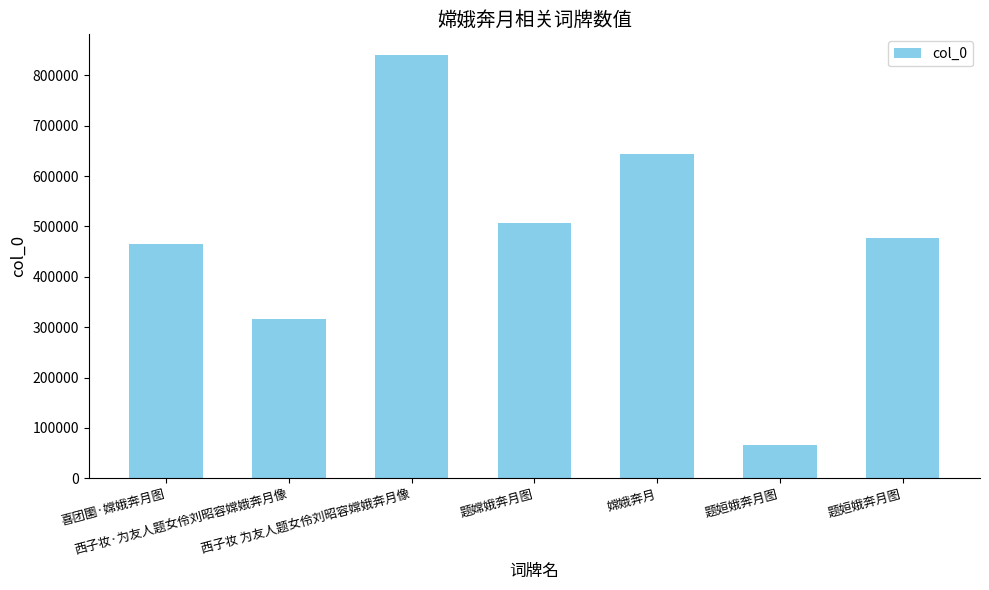

Approximately how many times larger is the value at 题姮娥奔月图 compared to 嫦娥奔月?

0.7